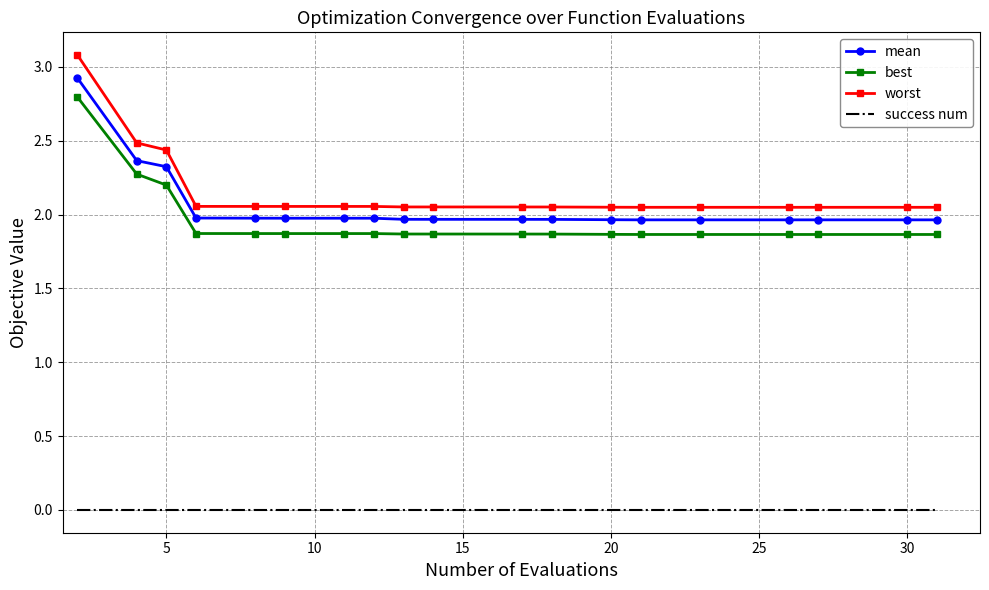

Which series has the widest spread of values?

worst